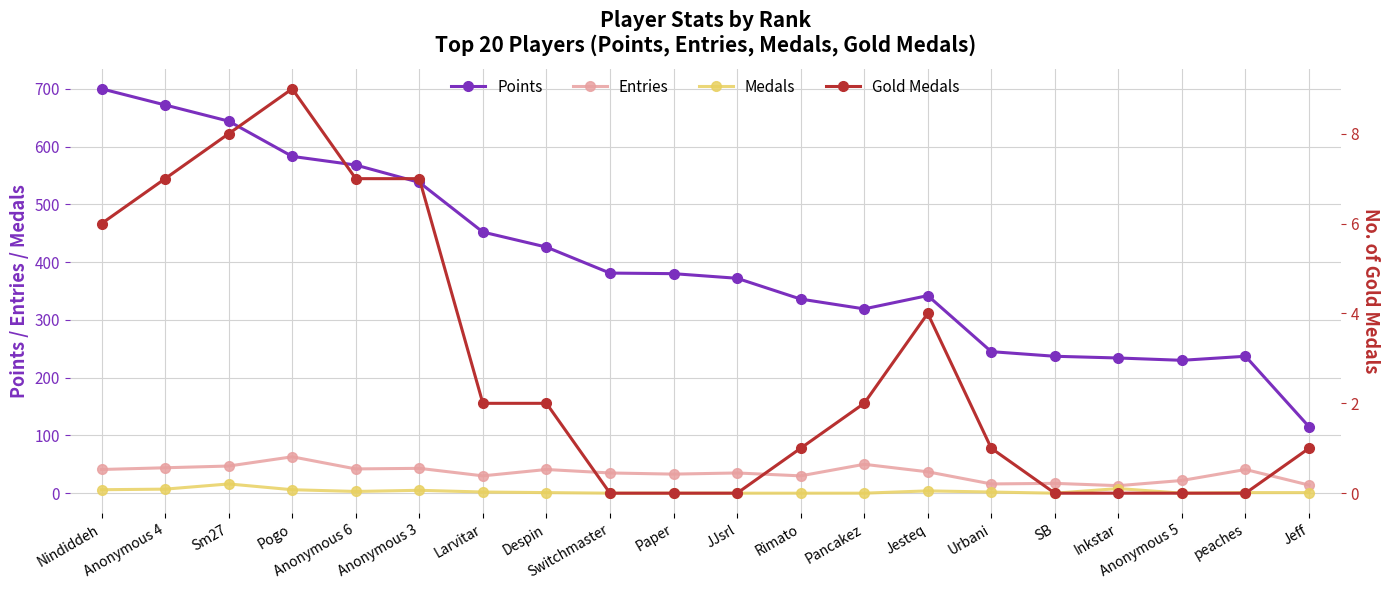

What are all the series names shown in the legend?

Points, Entries, Medals, Gold Medals